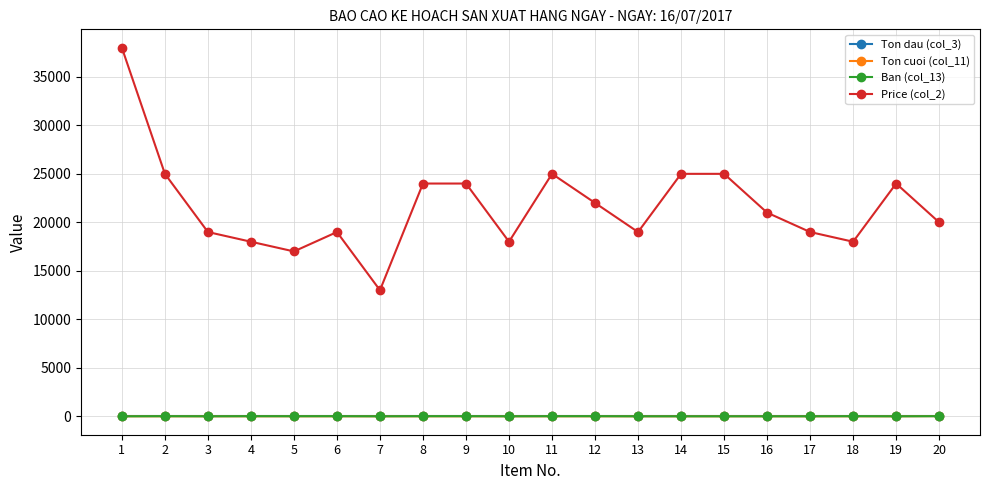

What is the total value across all series at 14?

25000